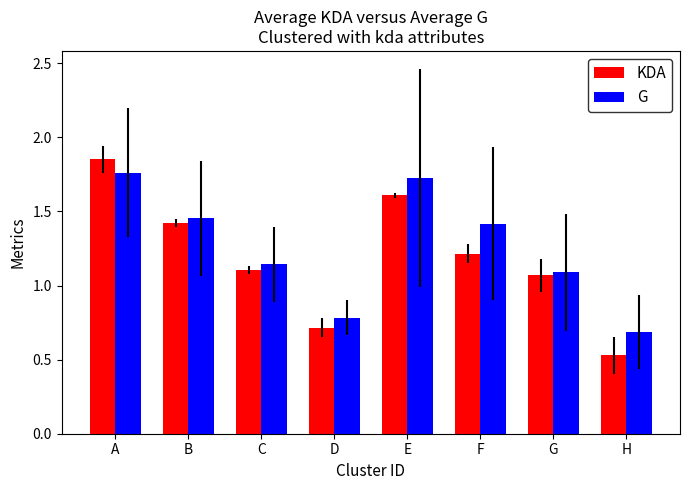

How many data points does each series have?

8